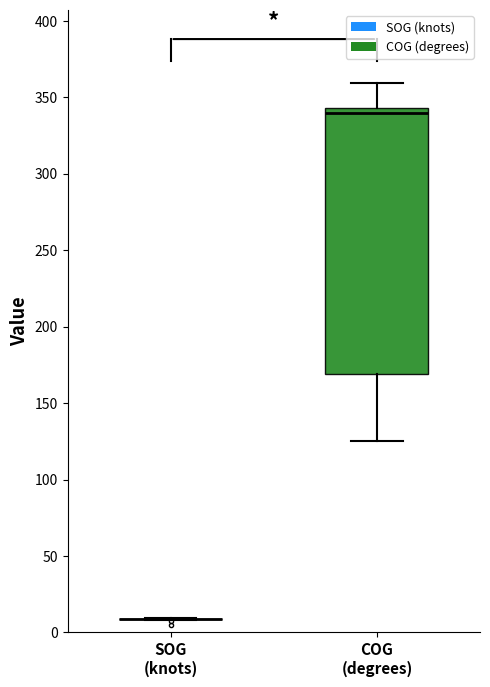

Reading left to right, transcribe this box plot: for each box, give where its median line is, the range the box spans, and where its two whiskers end, as read against the y-axis. The values are not printed on the chart, so give them approximately, as read against the axis.

SOG (knots): box collapsed to a line at 10, whiskers 10 to 10
COG (degrees): median 340, box 170 to 345, whiskers 125 to 360